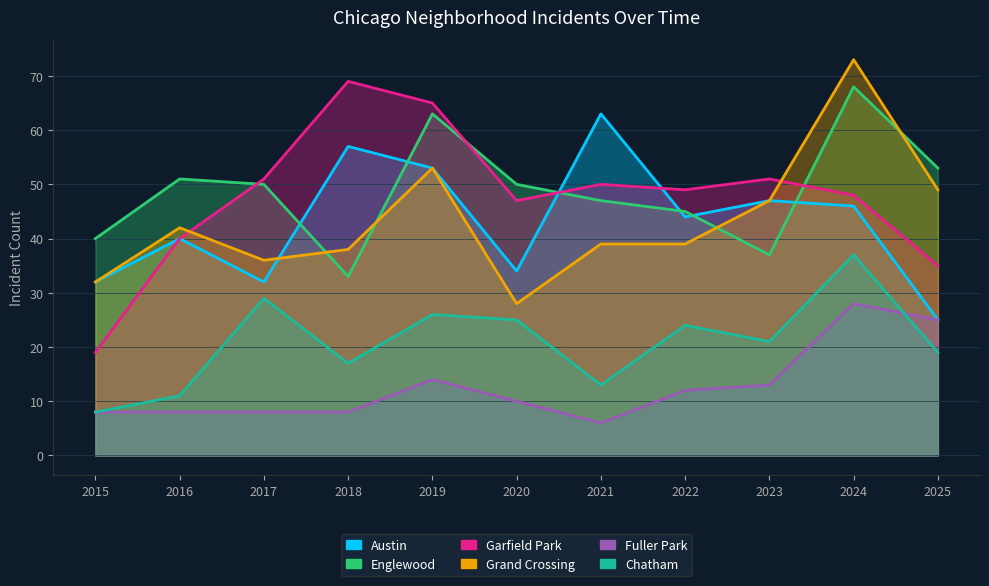

What is the value of the Chatham point at the 11th from the left?

19